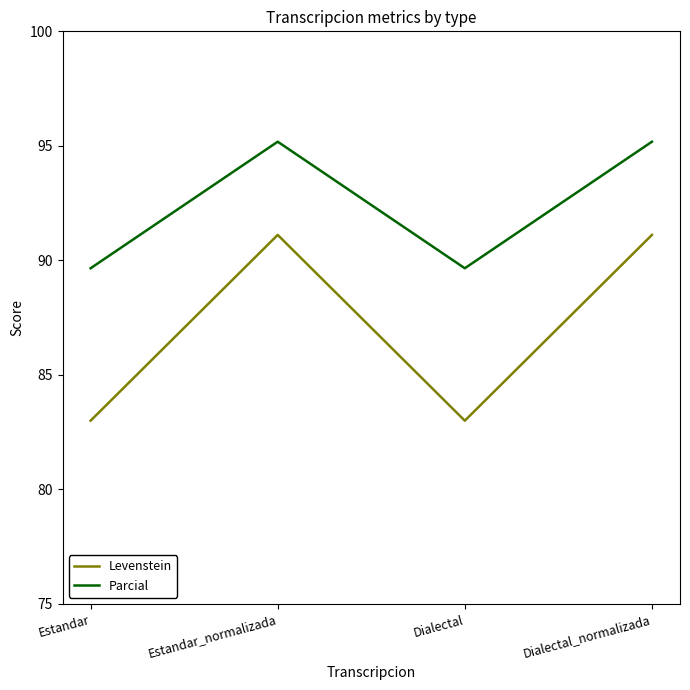

Where is the first local minimum for Levenstein?

Dialectal